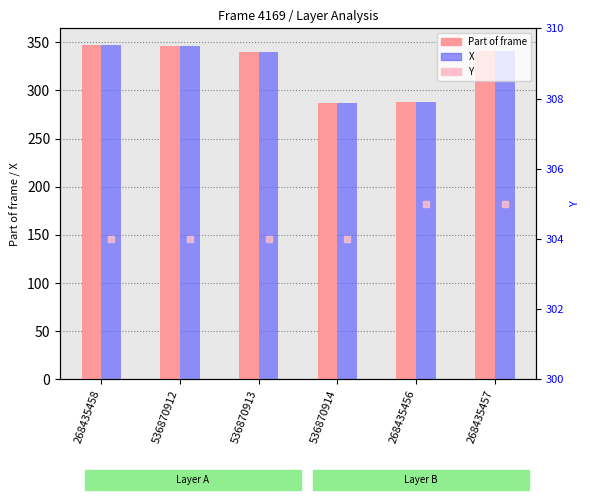

What is the value of the Part of frame bar at the 1st from the left?

347